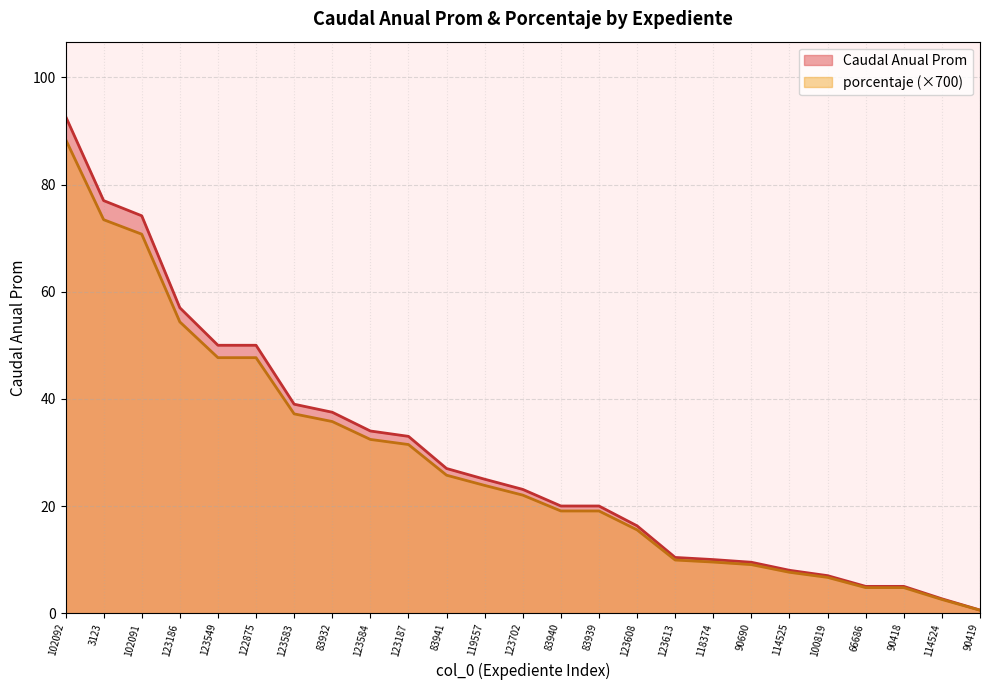

True or false: porcentaje has more than 1 interior local peaks.

False